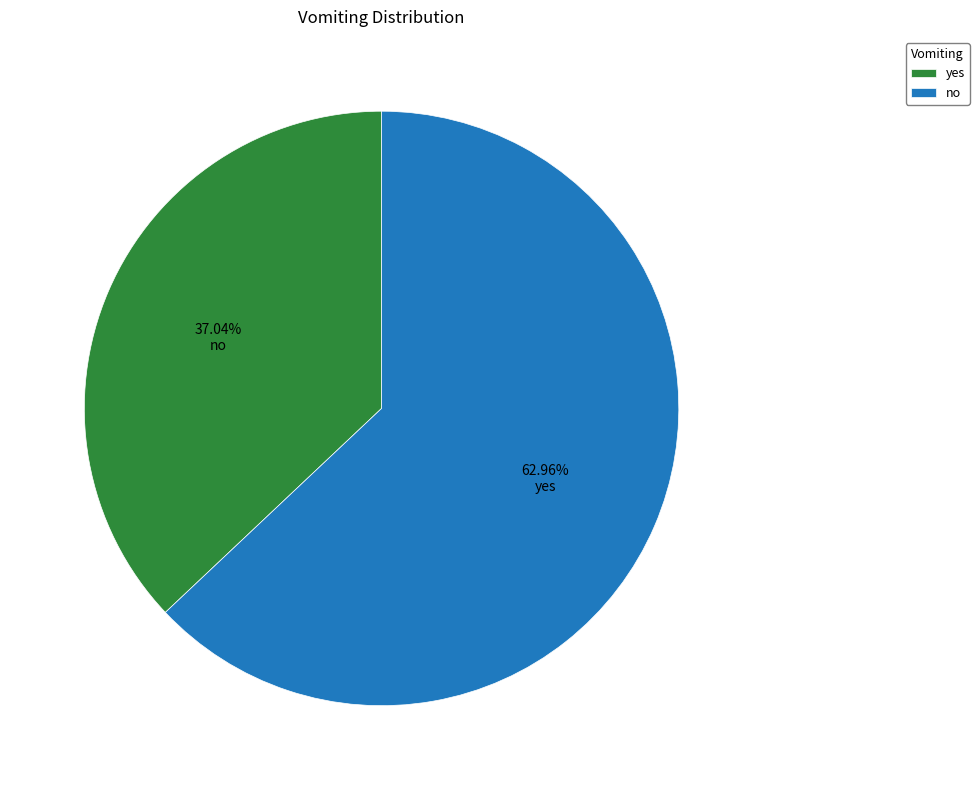

Does any single category account for the majority?

Yes